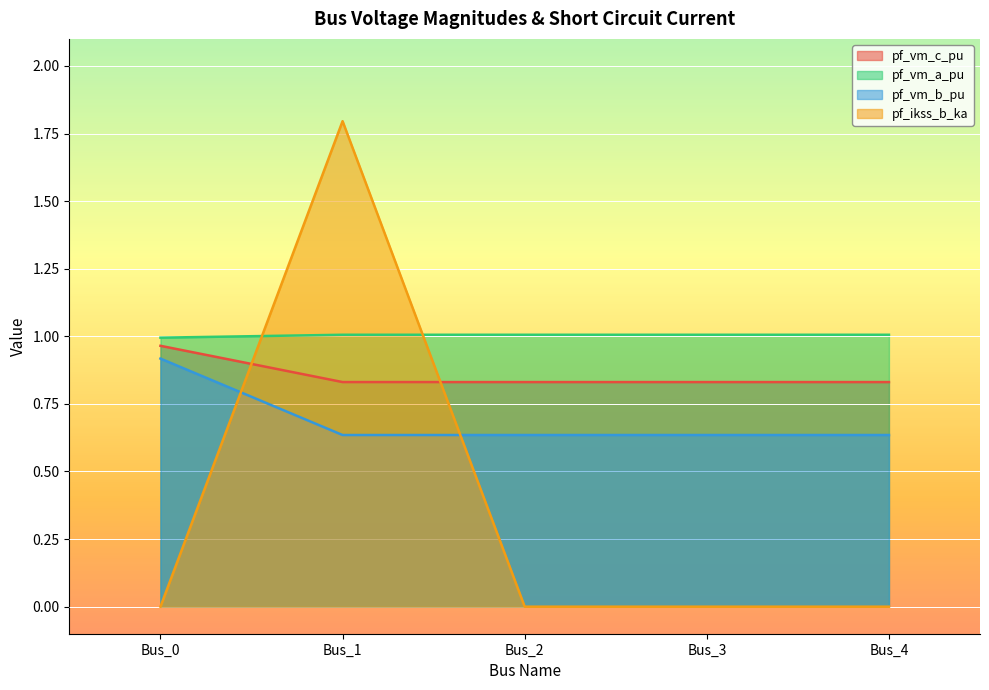

Reading left to right, transcribe all the data shown in this chart.

pf_vm_c_pu: 1.0	0.8	0.8	0.8	0.8
pf_vm_a_pu: 1.0	1.0	1.0	1.0	1.0
pf_vm_b_pu: 0.9	0.6	0.6	0.6	0.6
pf_ikss_b_ka: 0.0	1.8	0.0	0.0	0.0